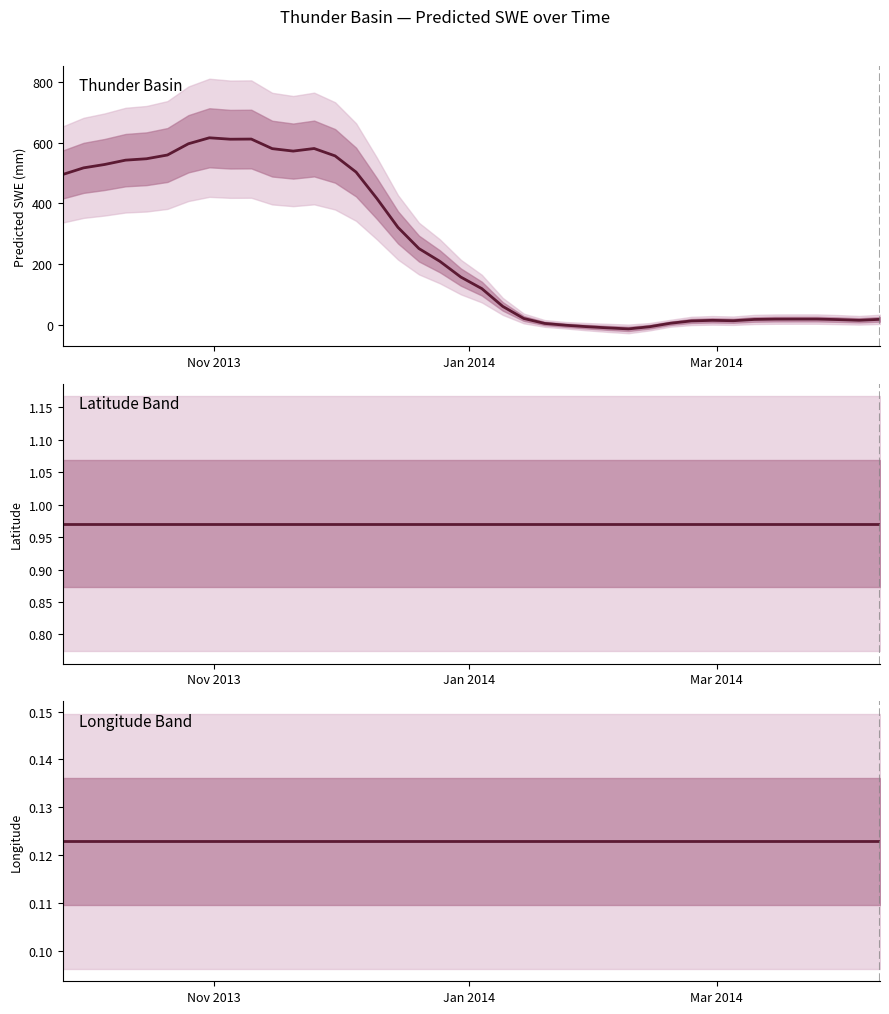

What is the minimum value shown in the chart?

-14.2